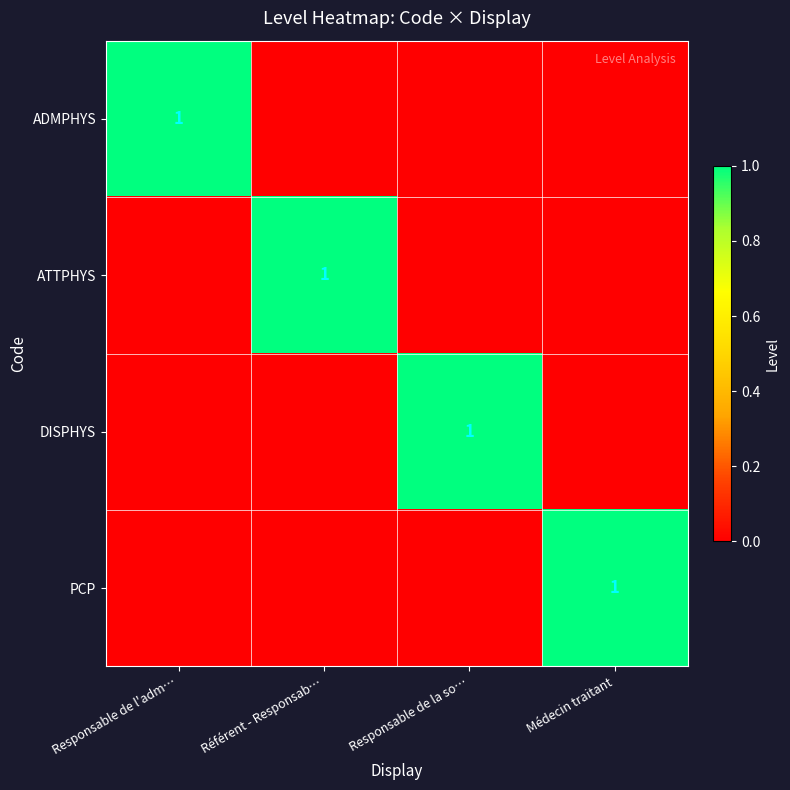

At how many categories does at least one series exceed 0?

4